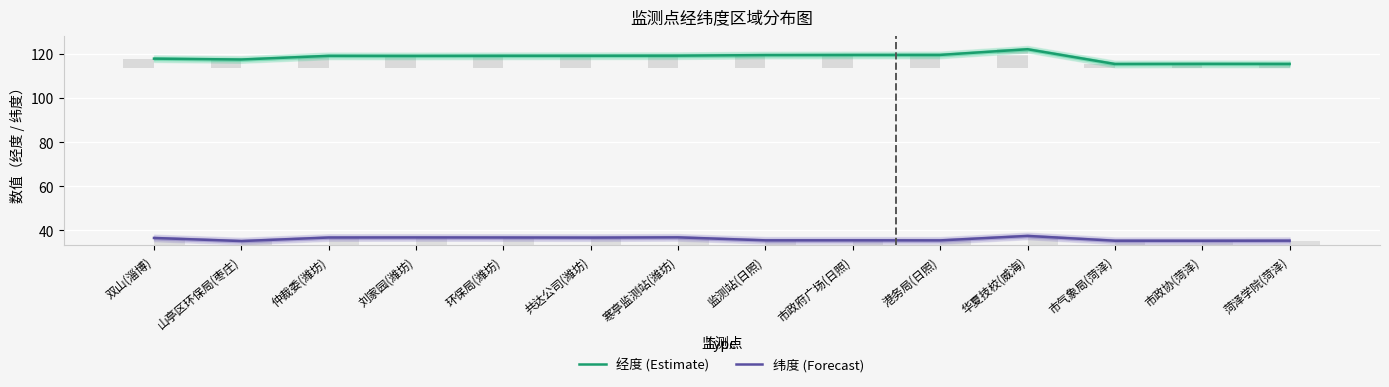

At how many categories does at least one series exceed 51?

14